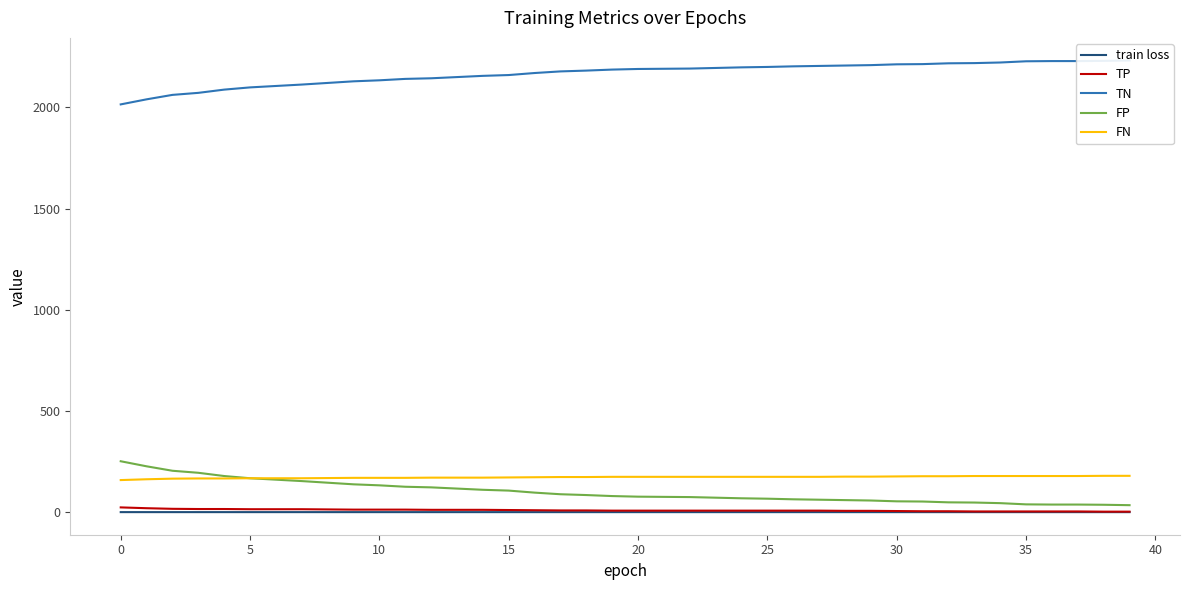

What is the difference between the maximum and minimum values in the FP series?

217.0